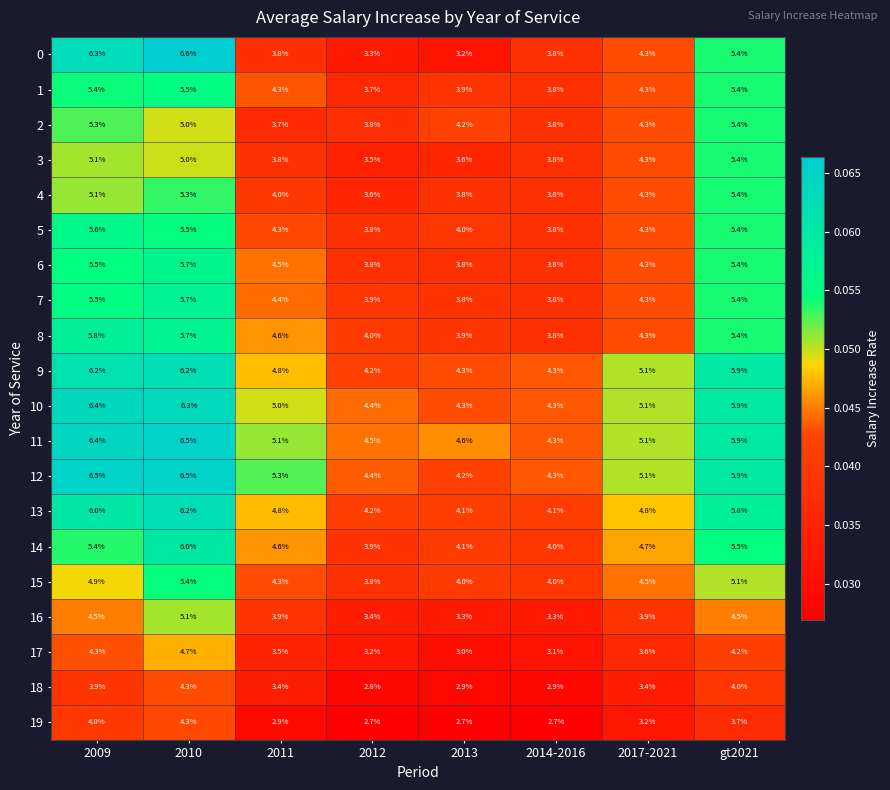

What is the minimum value for 16?

3.3